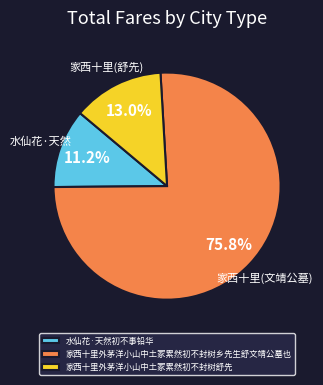

Approximately how many times larger is the value at 水仙花·天然初不事铅华 compared to 家西十里外茅洋小山中土冢累然初不封树乡先生舒文靖公墓也?

0.1